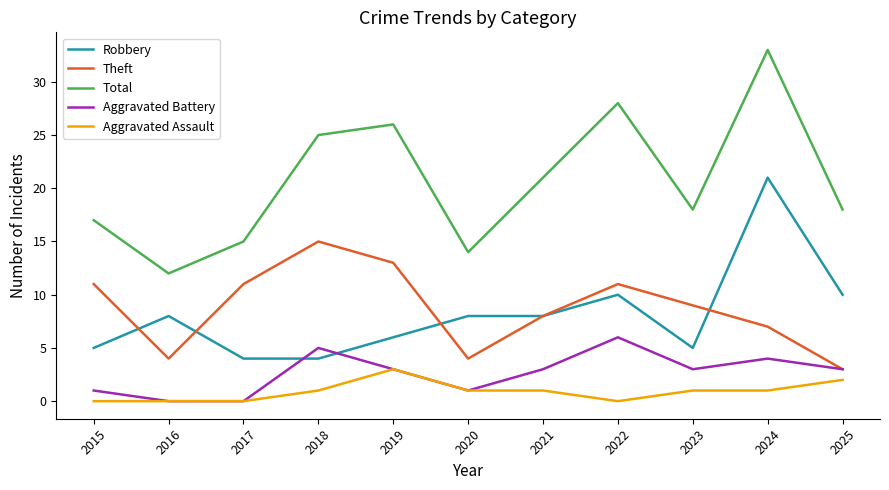

What is the spread (max minus min) of values at 2021?

20